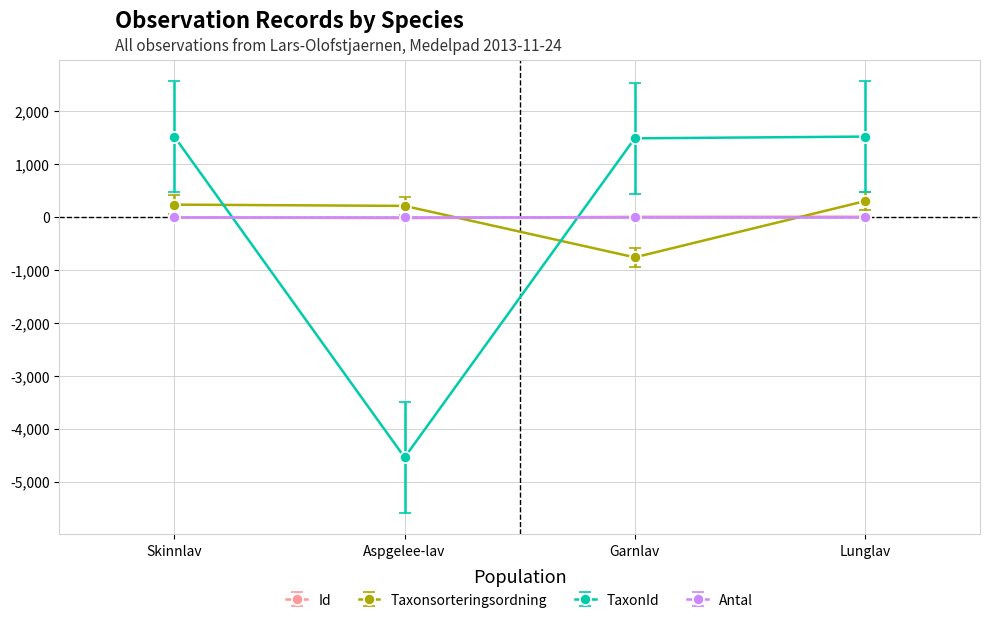

At how many categories does at least one series exceed 918?

3